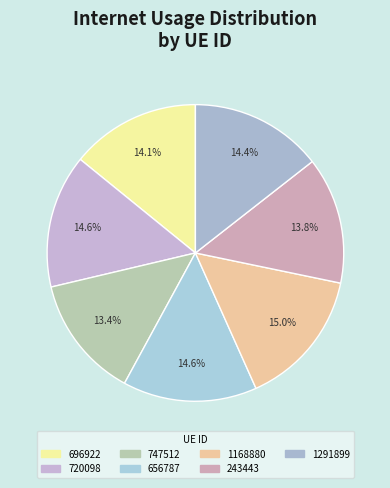

Which category has the smallest portion of the pie?

747512